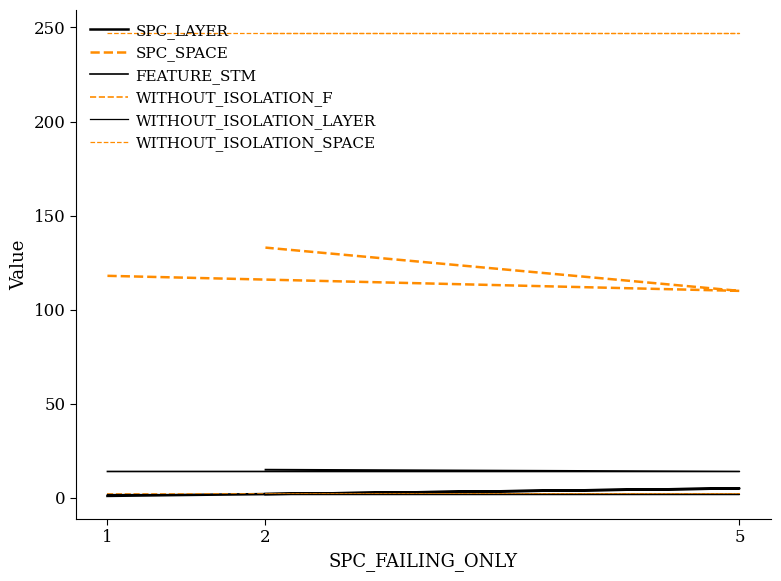

What are all the series names shown in the legend?

SPC_LAYER, SPC_SPACE, FEATURE_STM, WITHOUT_ISOLATION_F, WITHOUT_ISOLATION_LAYER, WITHOUT_ISOLATION_SPACE